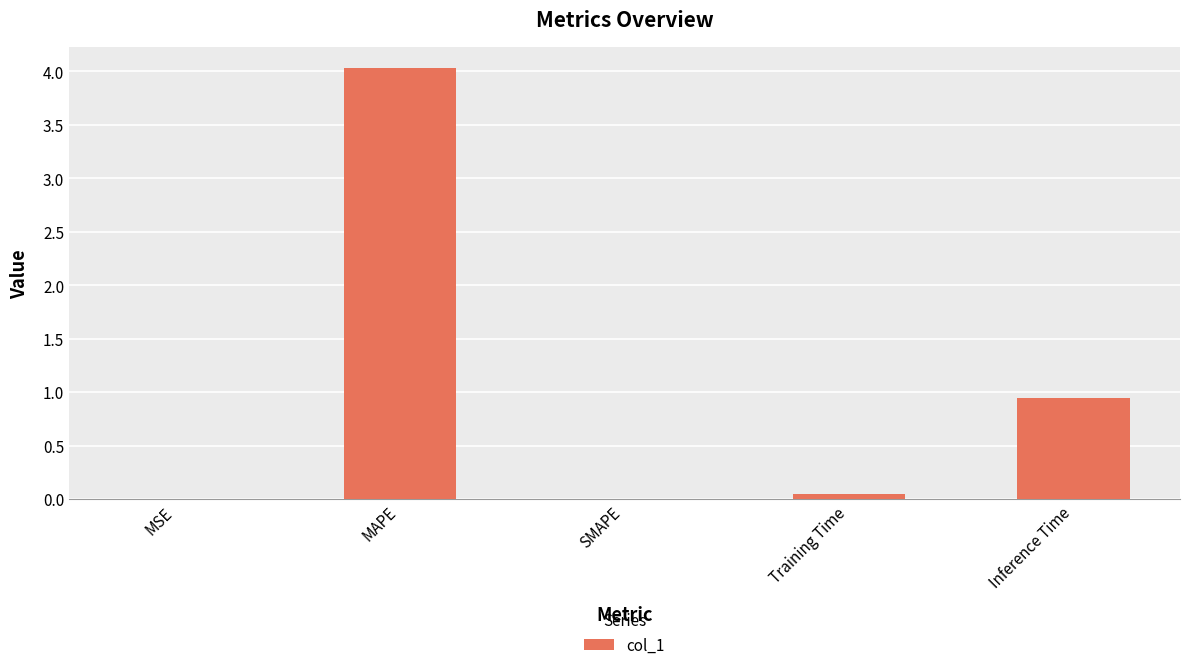

Is it true that the value at Training Time is 0.0?

True